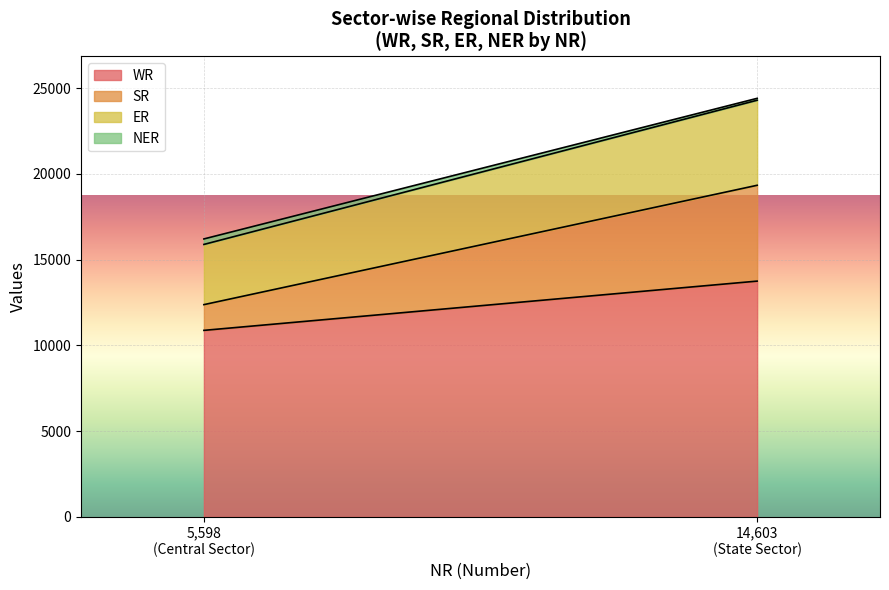

Which series has the largest range (max minus min)?

SR